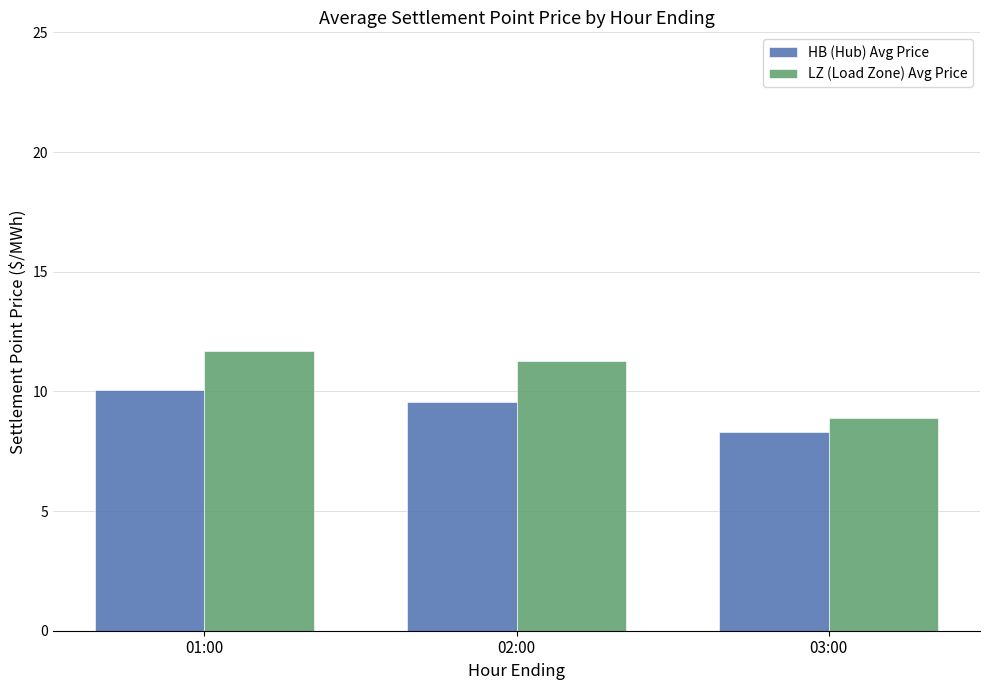

How many groups of bars are there?

3